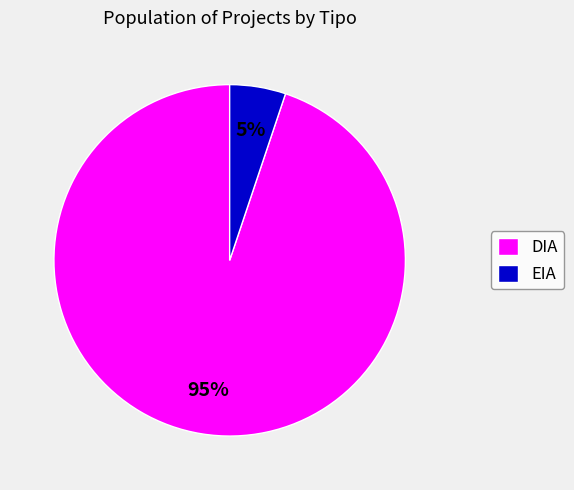

Between EIA and DIA, which is larger?

DIA